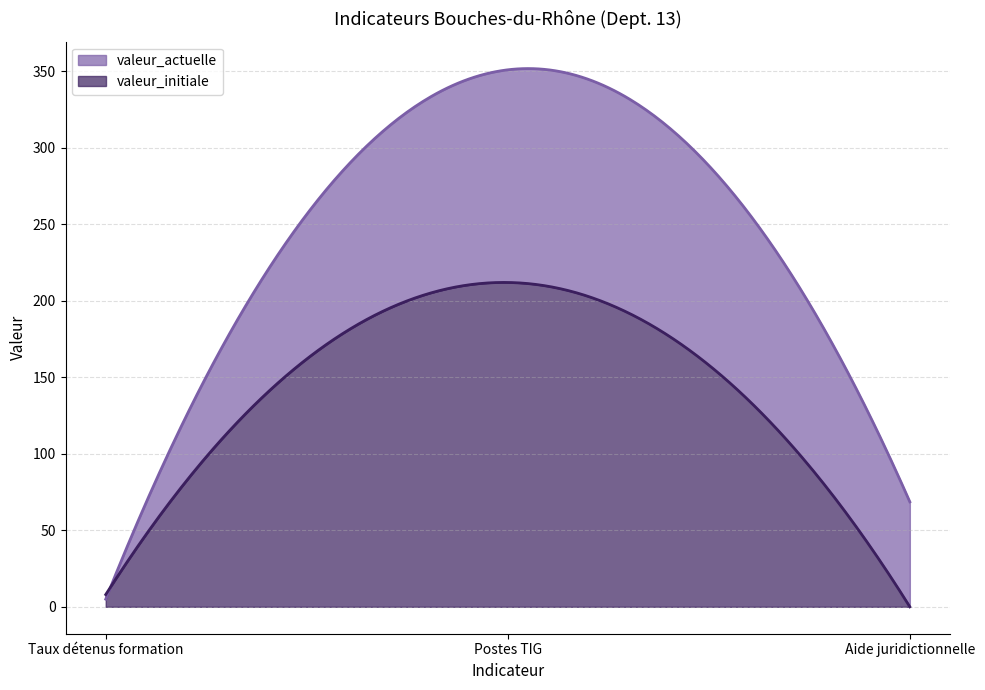

Where is valeur_actuelle nearest to the value 178?

Aide juridictionnelle